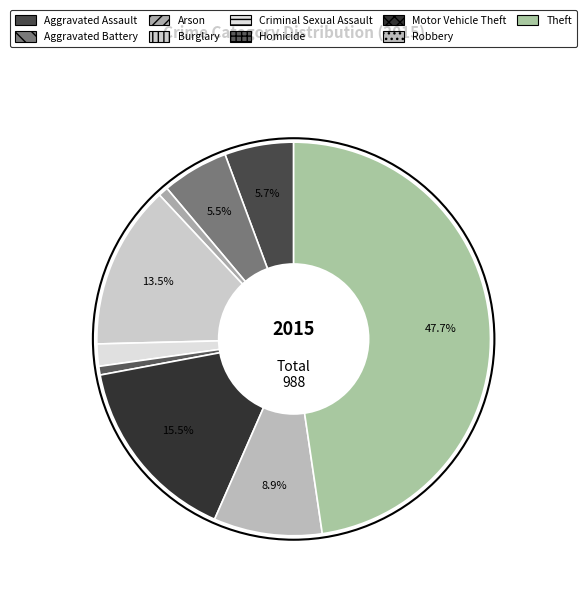

Is it true that Motor Vehicle Theft is 15% of the pie?

True